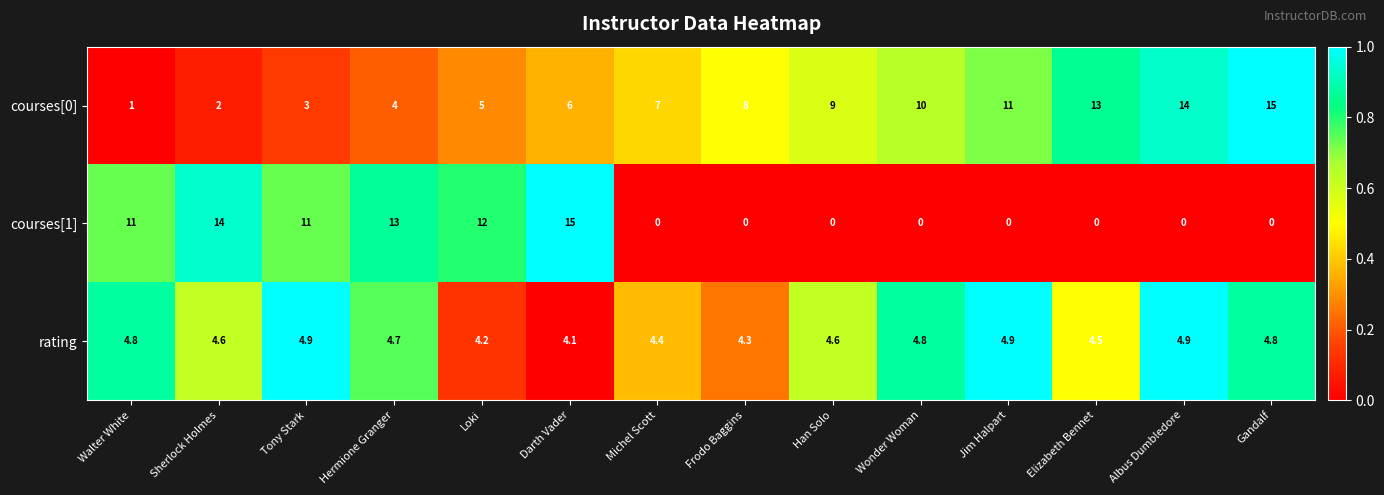

List the series in order of their overall mean, highest first.

courses[0], courses[1], rating